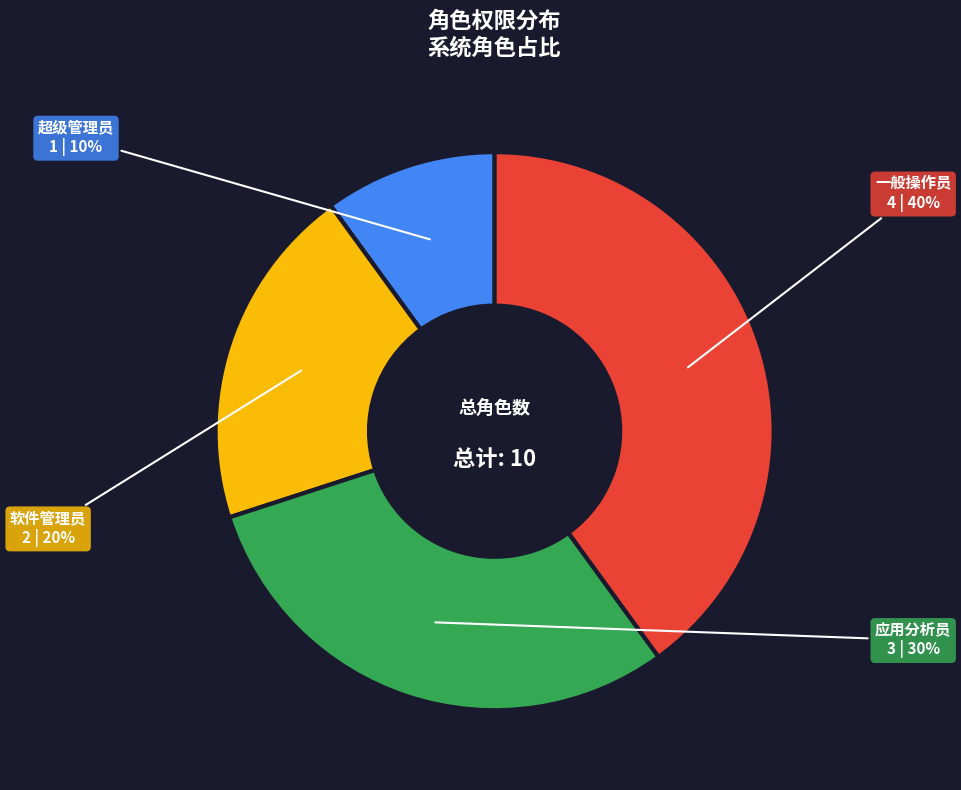

To the nearest percent, what is the difference between the largest and smallest slice percentages?

30%